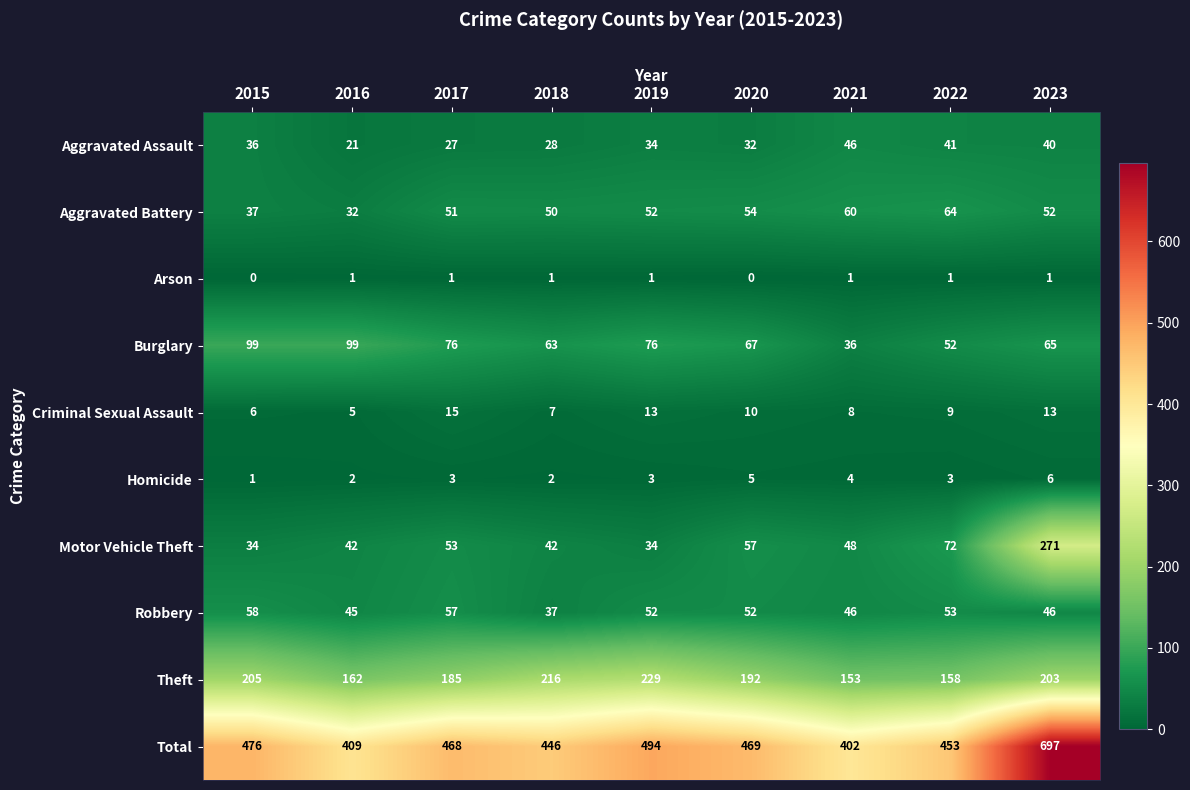

List the series in order of their peak value, lowest first.

Arson, Homicide, Criminal Sexual Assault, Aggravated Assault, Robbery, Aggravated Battery, Burglary, Theft, Motor Vehicle Theft, Total